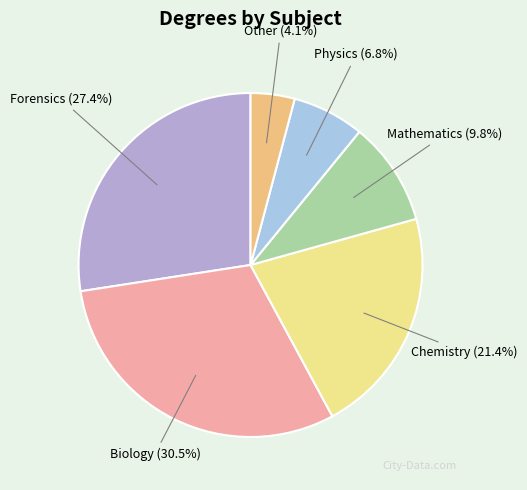

Is there a majority slice in this chart?

No